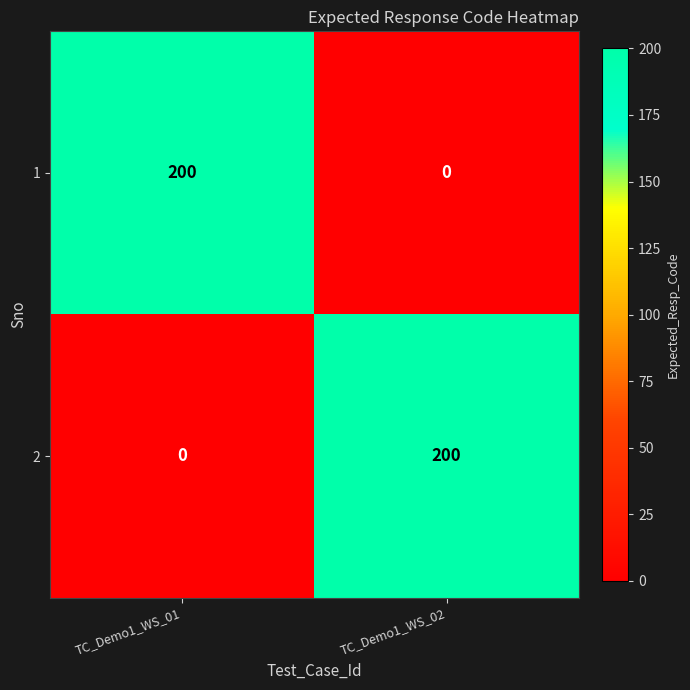

What is the total value across all series at TC_Demo1_WS_02?

200